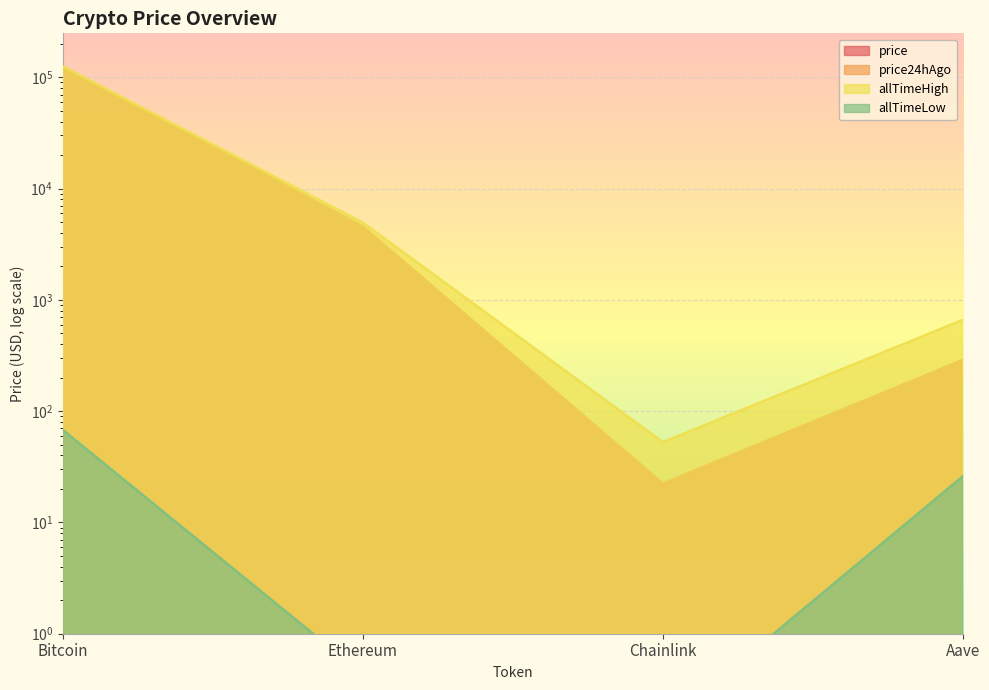

What is the average value of the price series?

32180.4